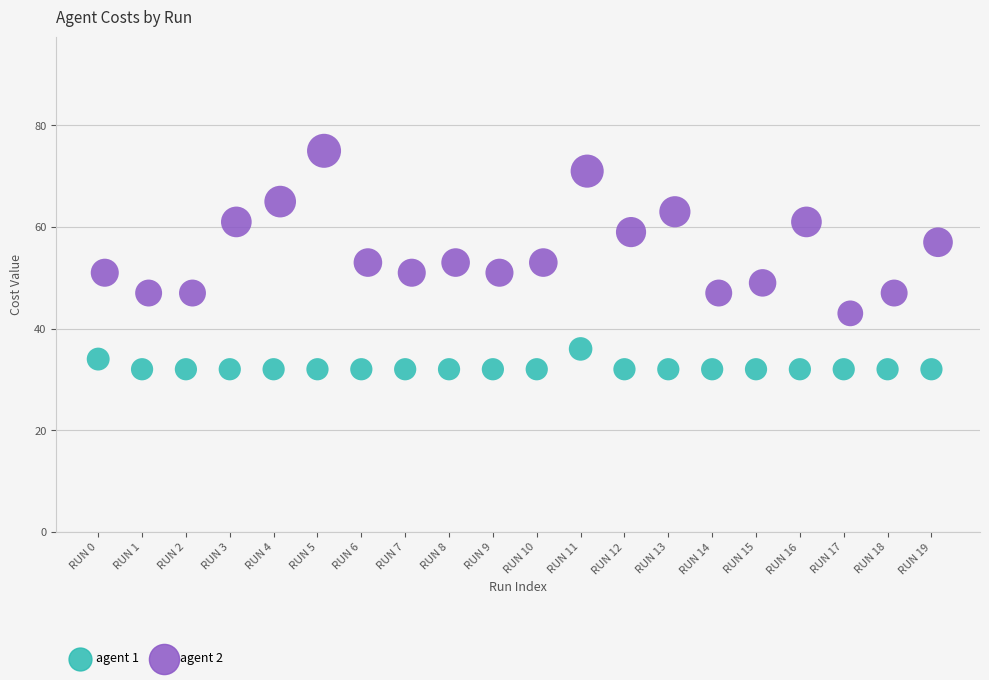

Which series has the largest Y range (max minus min)?

agent 2